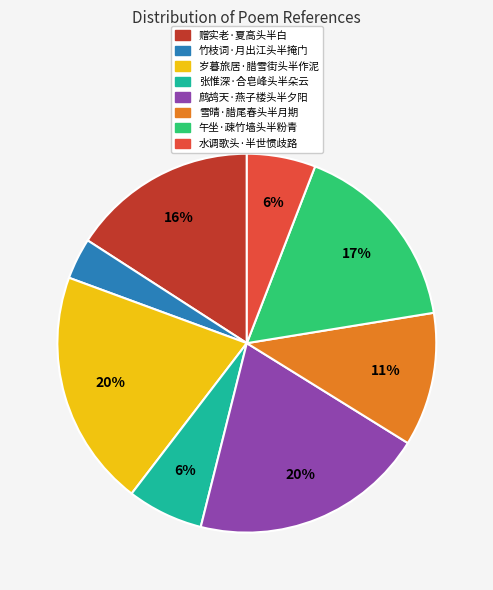

To the nearest percent, what is the difference between the 岁暮旅居·腊雪街头半作泥 and 雪晴·腊尾春头半月期 slice percentages?

9%